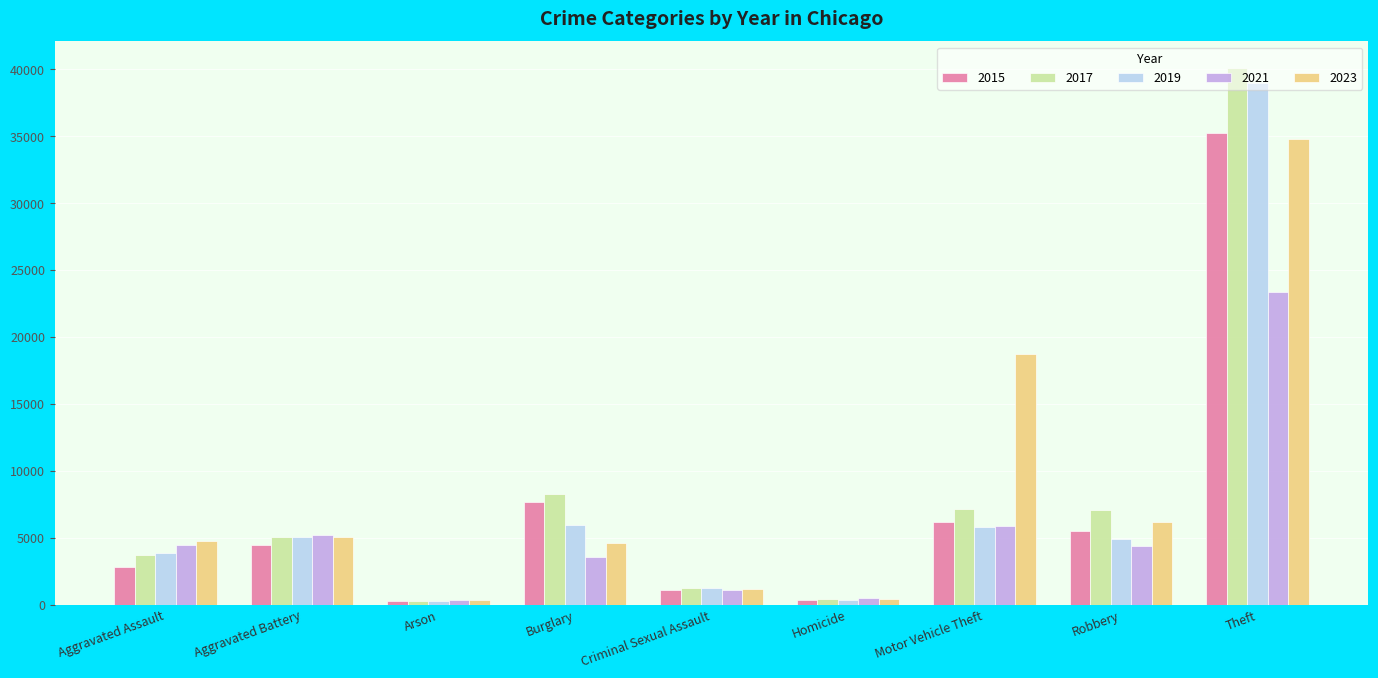

How many distinct data groups are displayed?

5